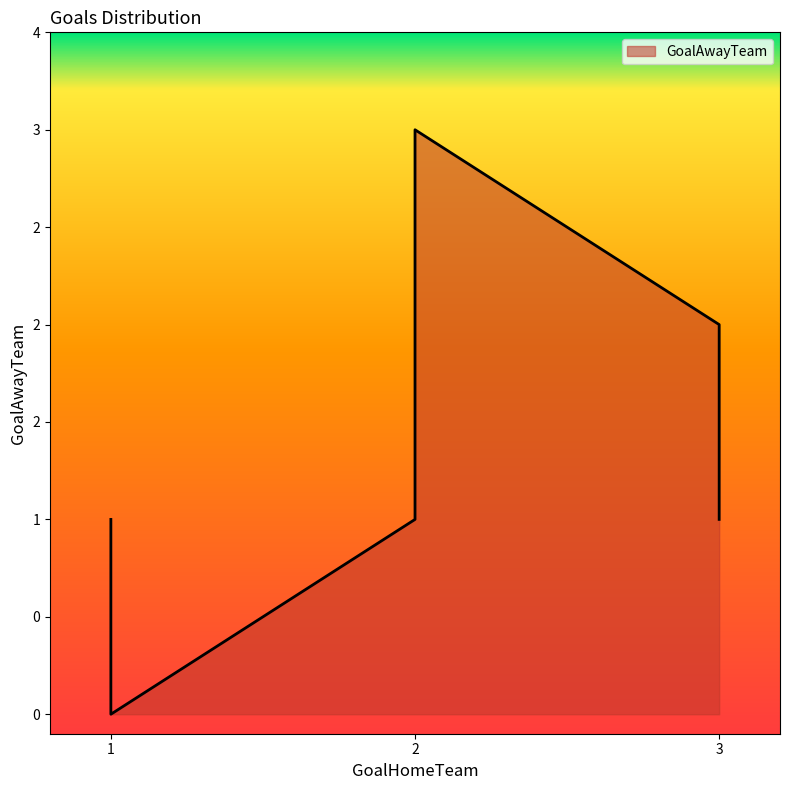

The chart shows a value of 1 at 2. True or false?

True